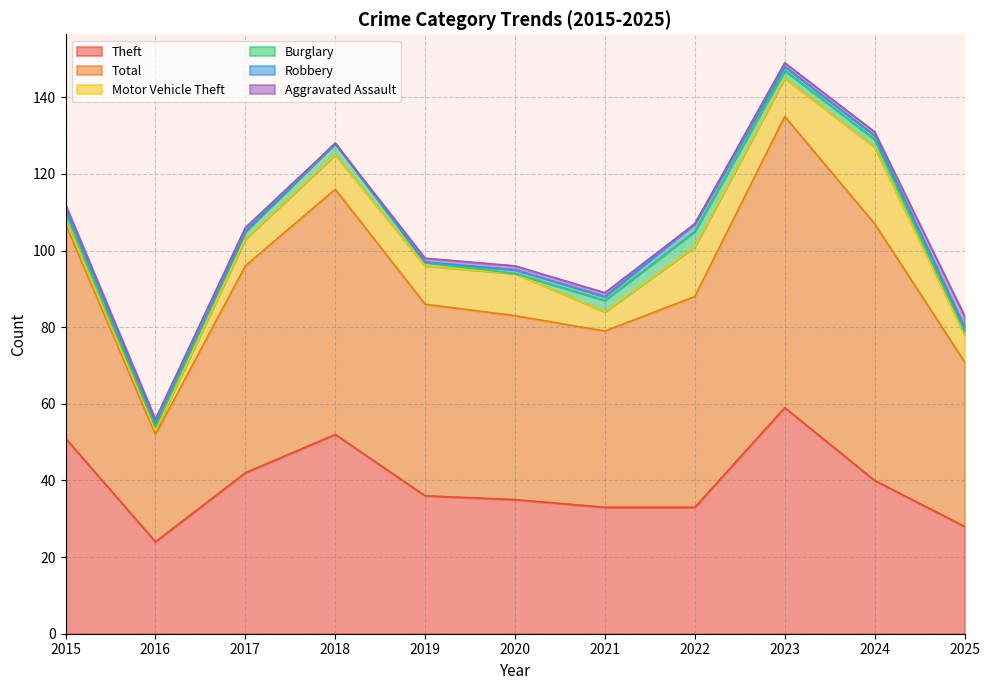

At which category is the sum across all series the highest?

2023